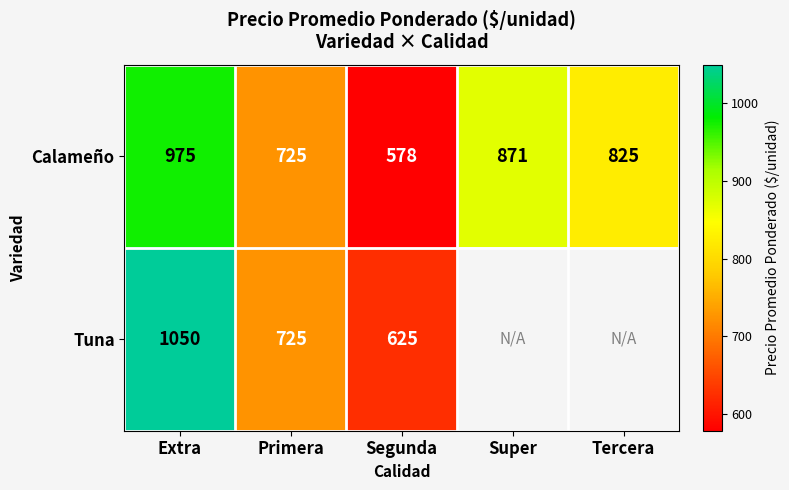

What is the spread (max minus min) of values at Segunda?

47